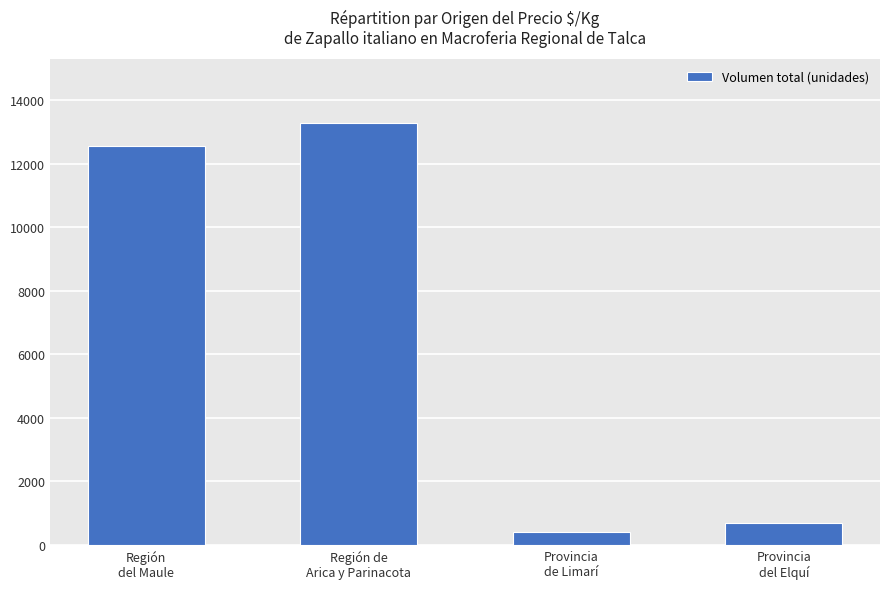

Approximately how many times larger is the value at Región
del Maule compared to Provincia
del Elquí?

17.9